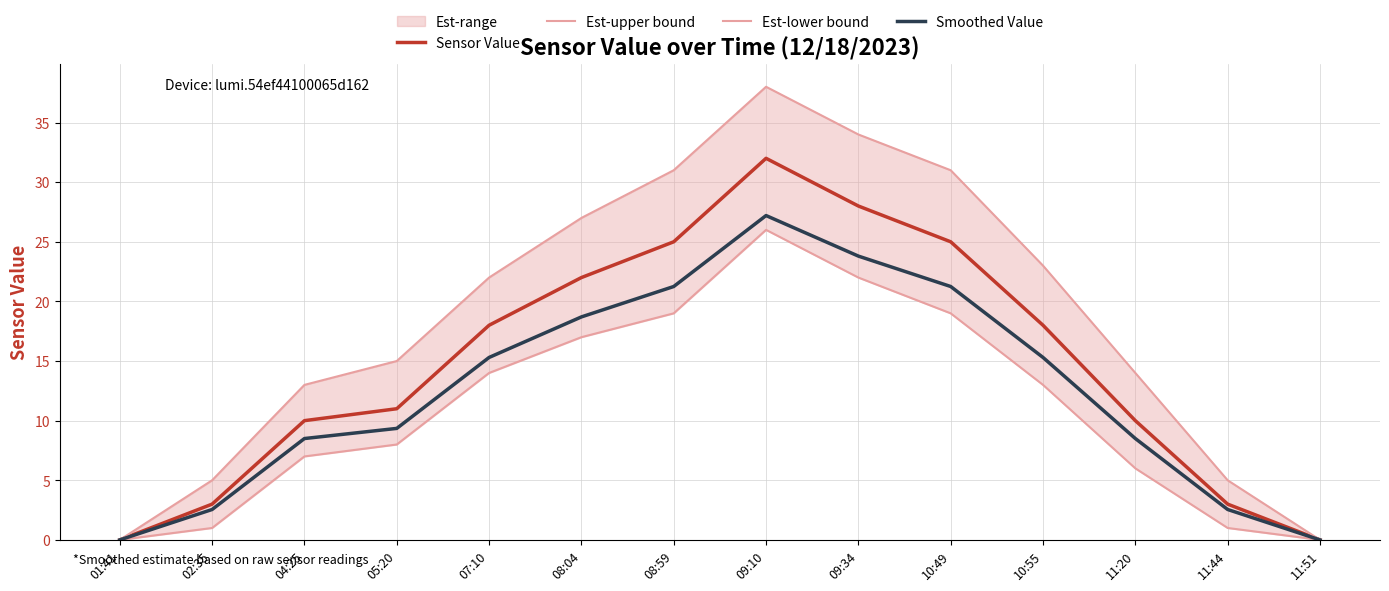

How many values in the Sensor Value series exceed 18?

5